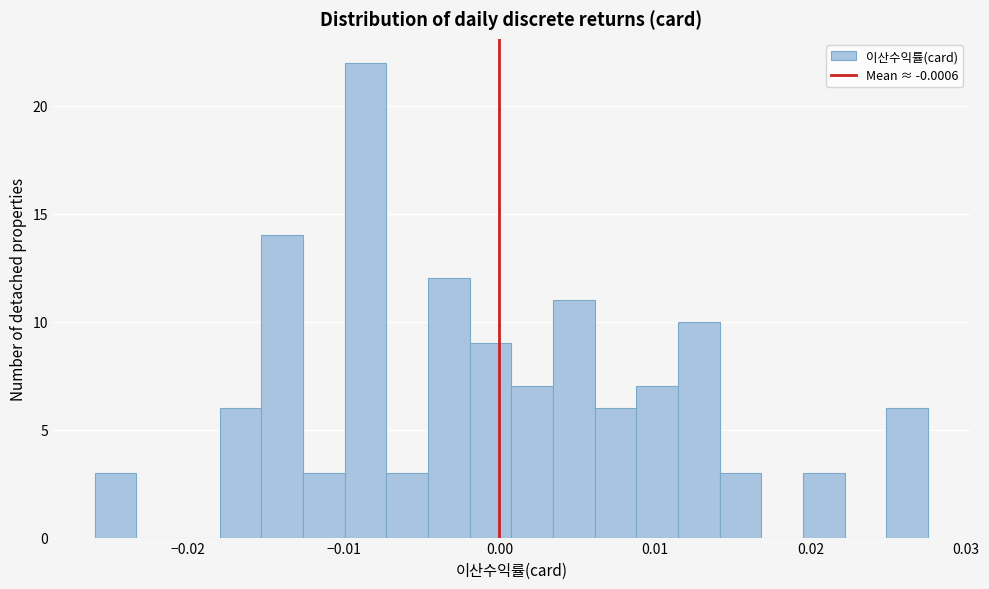

Around what value on the x-axis is the tallest bar? Give the approximate position of its centre, as read against the axis.

-0.009